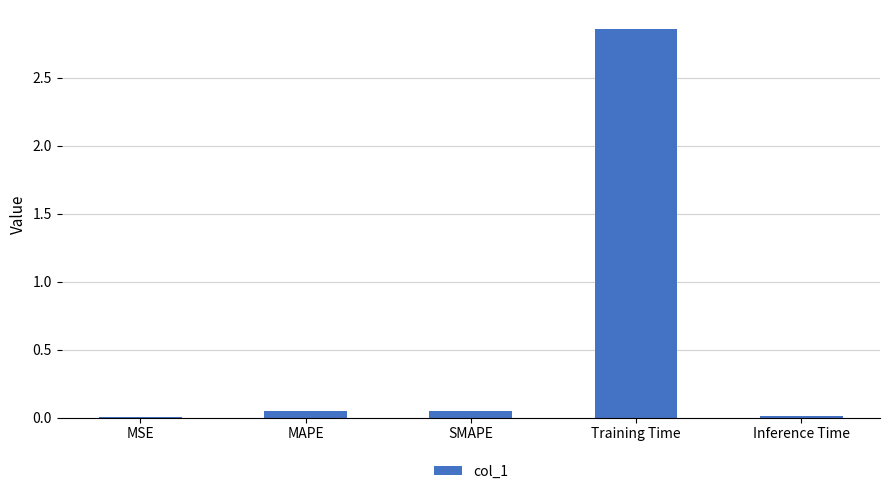

Is it true that the value at Inference Time is 0.0?

True